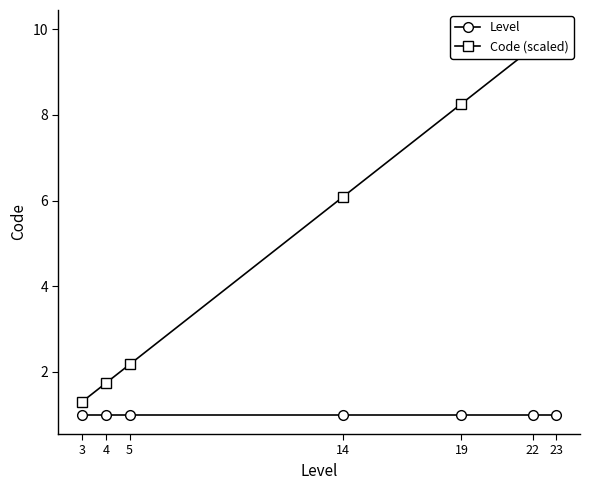

What is the difference between the Code (scaled) values at 14 and 5?

3.9